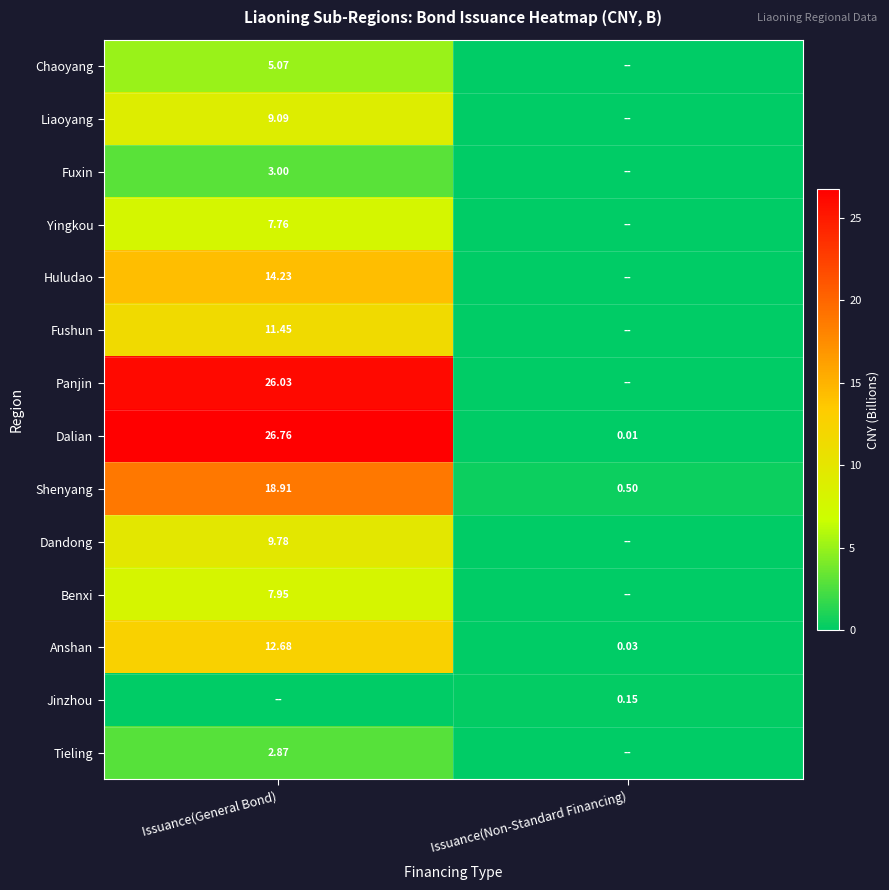

At which label does Anshan first exceed 12?

Issuance(General Bond)